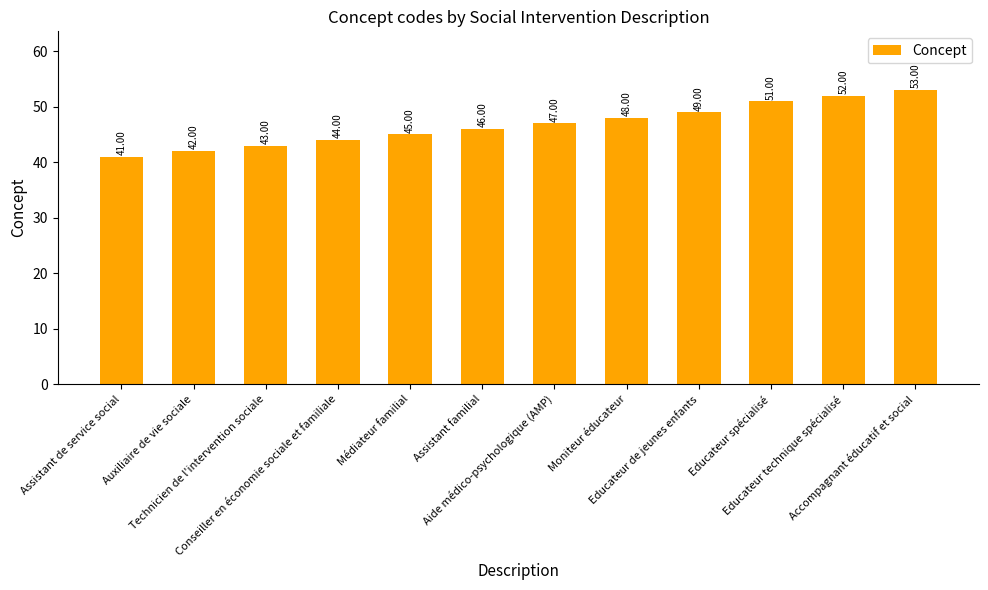

Between Educateur spécialisé and Moniteur éducateur, which is larger?

Educateur spécialisé